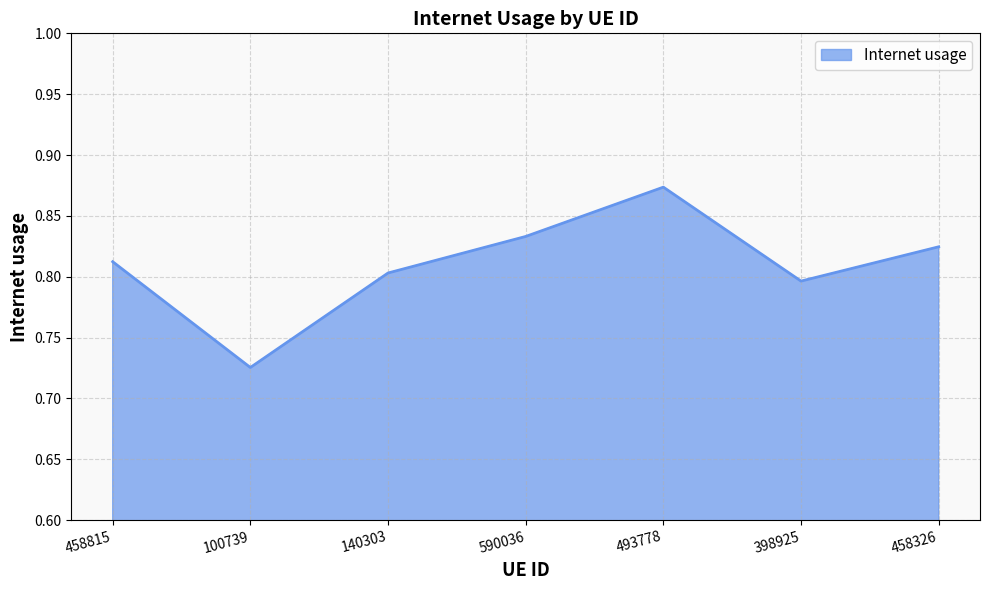

Which has a higher value, 140303 or 458815?

458815